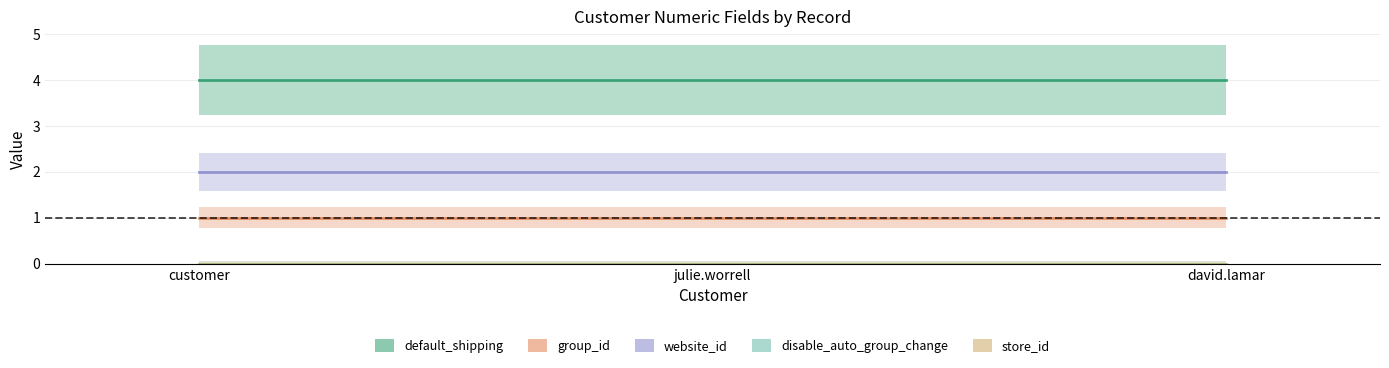

Count the number of categories in the chart.

3